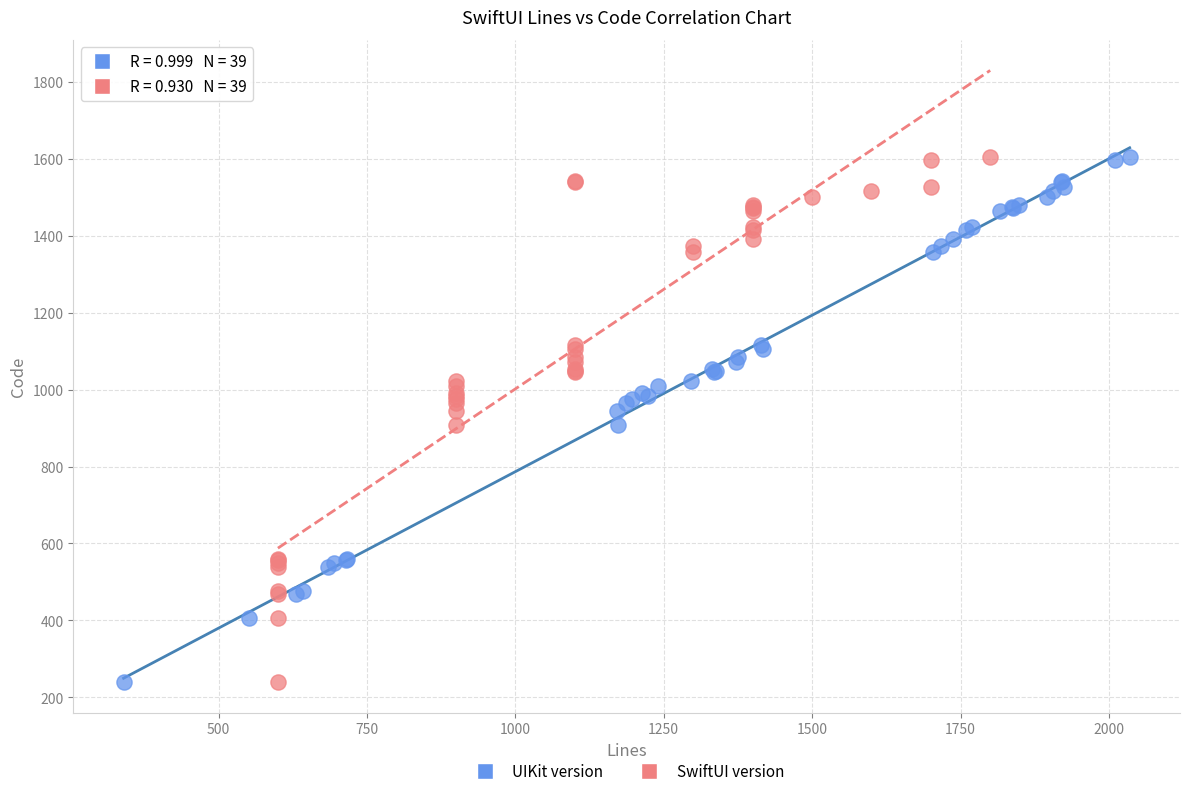

What are all the series names shown in the legend?

UIKit version, SwiftUI version